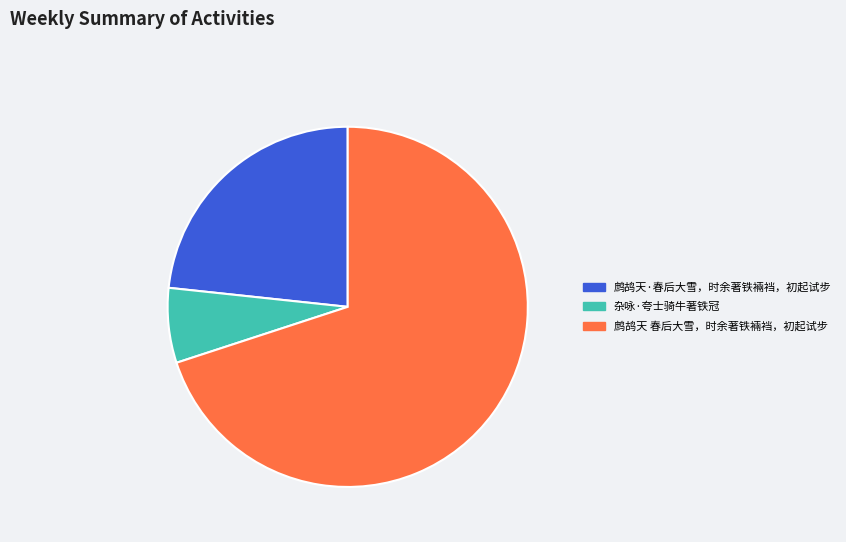

Which category accounts for the majority?

鹧鸪天 春后大雪，时余著铁裲裆，初起试步